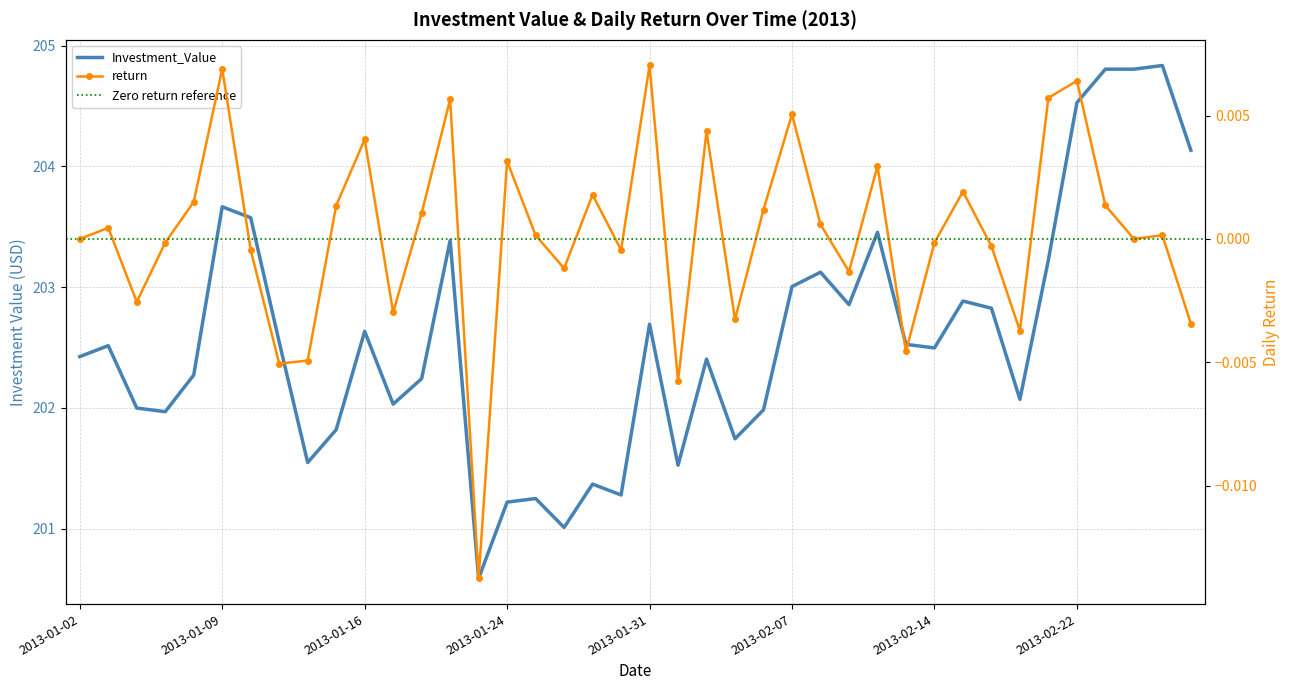

Reading right to left, transcribe all the data shown in this chart.

Investment_Value: 2013-02-28=204.1	2013-02-27=204.8	2013-02-26=204.8	2013-02-25=204.8	2013-02-22=204.5	2013-02-21=203.2	2013-02-20=202.1	2013-02-19=202.8	2013-02-15=202.9	2013-02-14=202.5	2013-02-13=202.5	2013-02-12=203.5	2013-02-11=202.9	2013-02-08=203.1	2013-02-07=203.0	2013-02-06=202.0	2013-02-05=201.7	2013-02-04=202.4	2013-02-01=201.5	2013-01-31=202.7	2013-01-30=201.3	2013-01-29=201.4	2013-01-28=201.0	2013-01-25=201.2	2013-01-24=201.2	2013-01-23=200.6	2013-01-22=203.4	2013-01-18=202.2	2013-01-17=202.0	2013-01-16=202.6	2013-01-15=201.8	2013-01-14=201.5	2013-01-11=202.5	2013-01-10=203.6	2013-01-09=203.7	2013-01-08=202.3	2013-01-07=202.0	2013-01-04=202.0	2013-01-03=202.5	2013-01-02=202.4
return: 2013-02-28=-0.0	2013-02-27=0.0	2013-02-26=0.0	2013-02-25=0.0	2013-02-22=0.0	2013-02-21=0.0	2013-02-20=-0.0	2013-02-19=-0.0	2013-02-15=0.0	2013-02-14=-0.0	2013-02-13=-0.0	2013-02-12=0.0	2013-02-11=-0.0	2013-02-08=0.0	2013-02-07=0.0	2013-02-06=0.0	2013-02-05=-0.0	2013-02-04=0.0	2013-02-01=-0.0	2013-01-31=0.0	2013-01-30=-0.0	2013-01-29=0.0	2013-01-28=-0.0	2013-01-25=0.0	2013-01-24=0.0	2013-01-23=-0.0	2013-01-22=0.0	2013-01-18=0.0	2013-01-17=-0.0	2013-01-16=0.0	2013-01-15=0.0	2013-01-14=-0.0	2013-01-11=-0.0	2013-01-10=-0.0	2013-01-09=0.0	2013-01-08=0.0	2013-01-07=-0.0	2013-01-04=-0.0	2013-01-03=0.0	2013-01-02=0.0